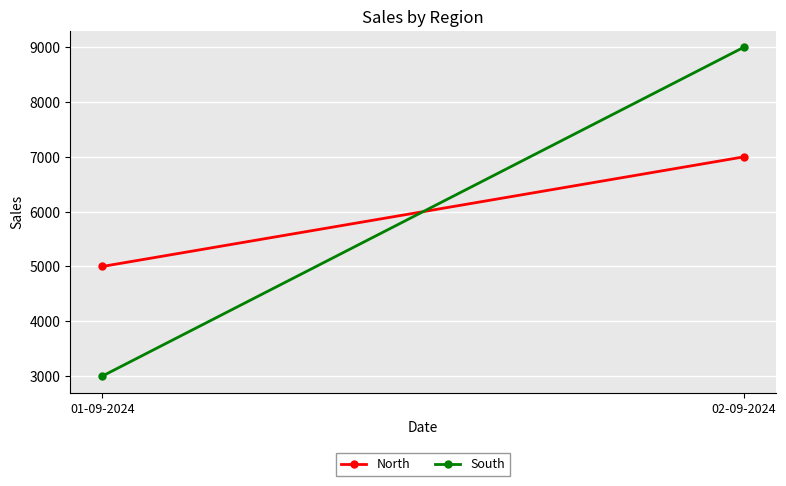

What is the difference between the maximum and minimum values in the North series?

2000